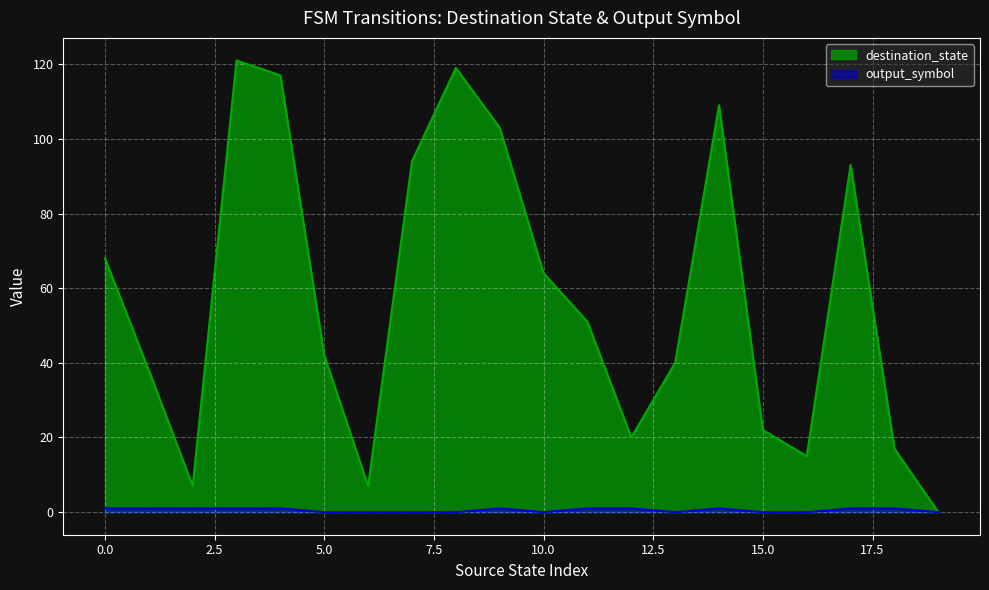

Count the number of categories in the chart.

20